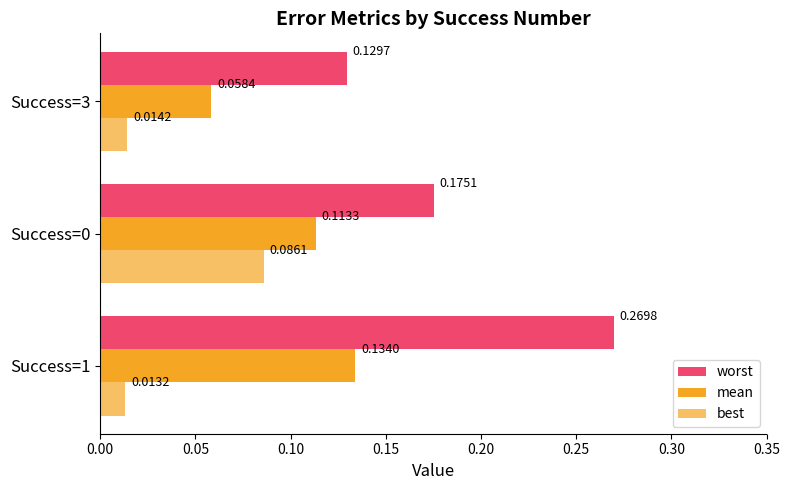

At how many categories does at least one series exceed 0?

3